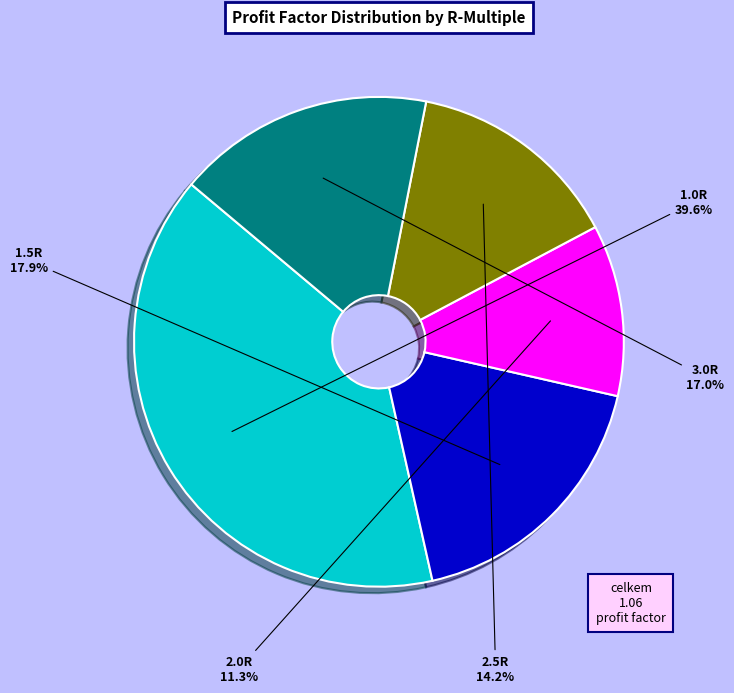

To the nearest percent, what is the combined percentage of 2.0R and 1.0R?

51%